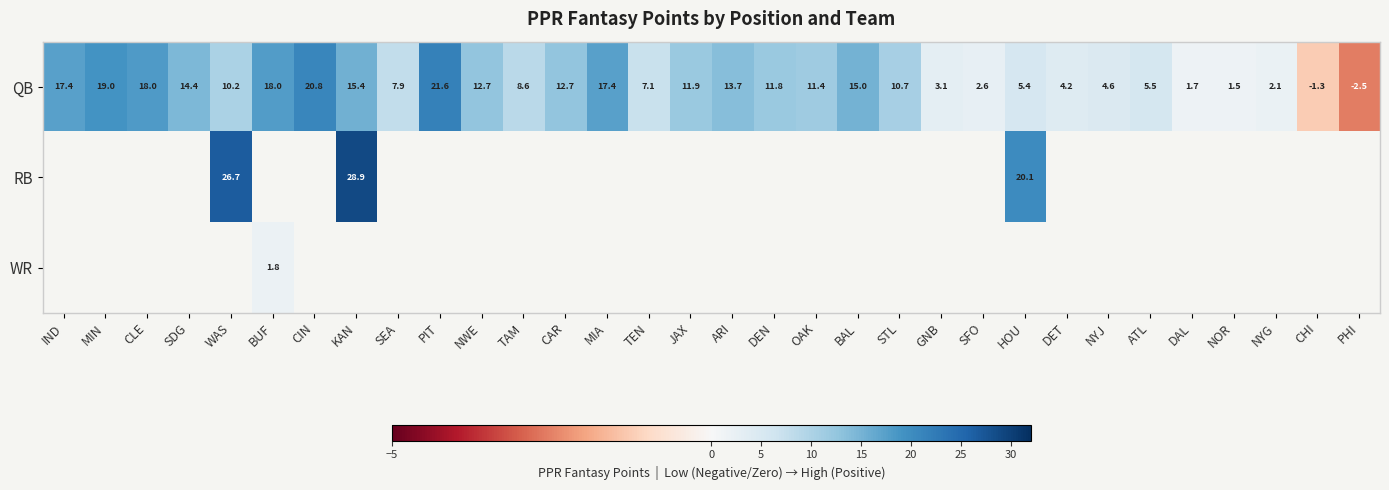

Count the number of categories in the chart.

32